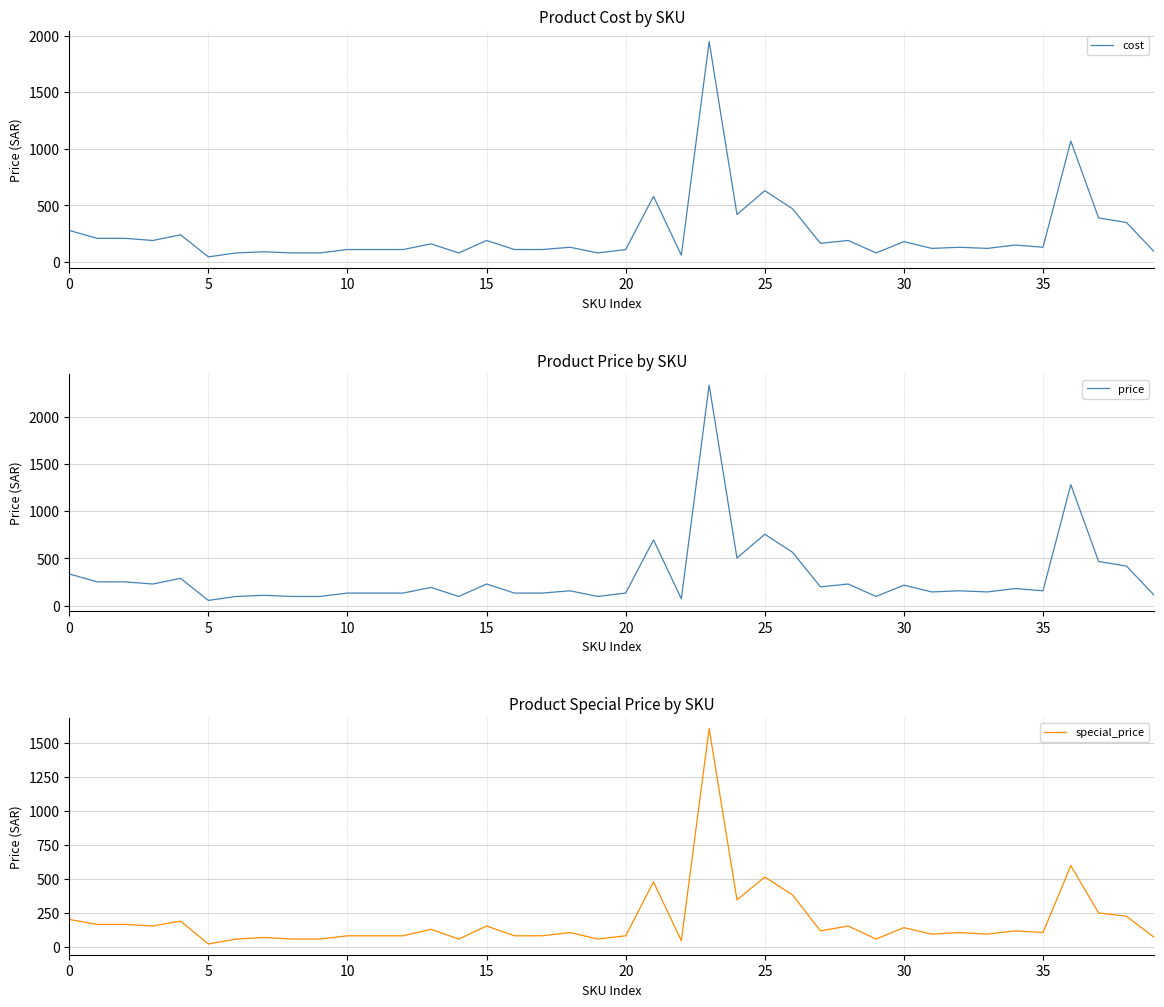

How many data points in price are less than 156?

18